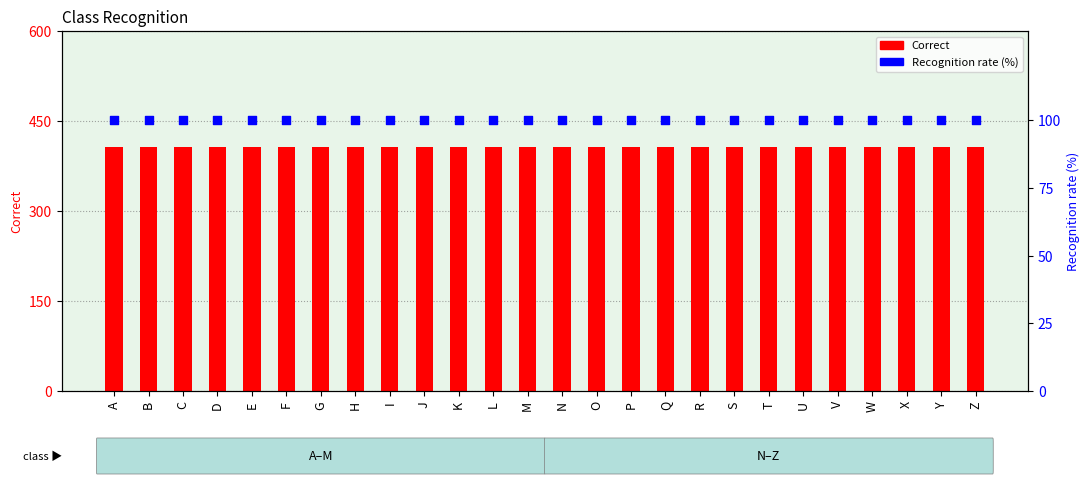

What are all the series names shown in the legend?

Correct, Recognition rate (%)